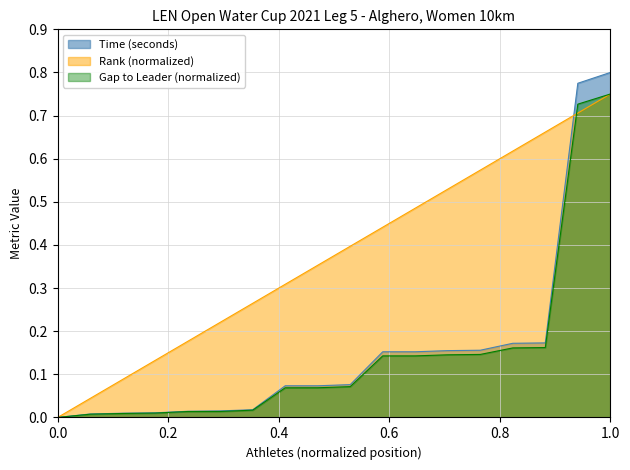

At which category is the sum across all series the highest?

1.0